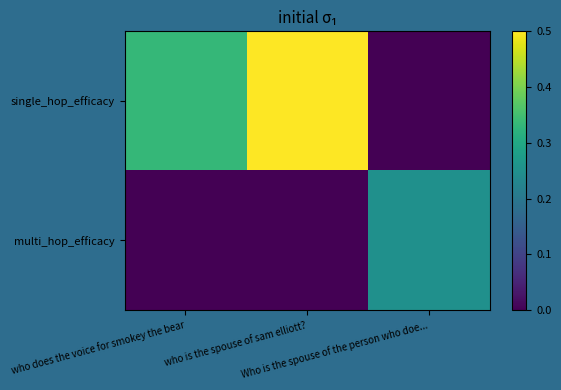

Between who does the voice for smokey the bear and who is the spouse of sam elliott?, which is larger?

who is the spouse of sam elliott?